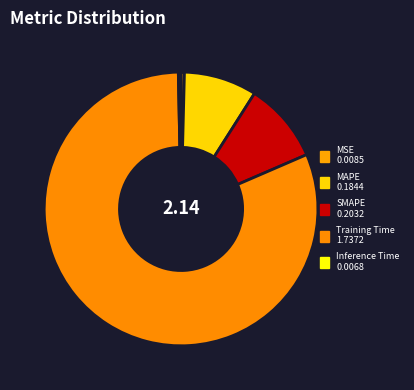

Count the number of slices in the pie.

5